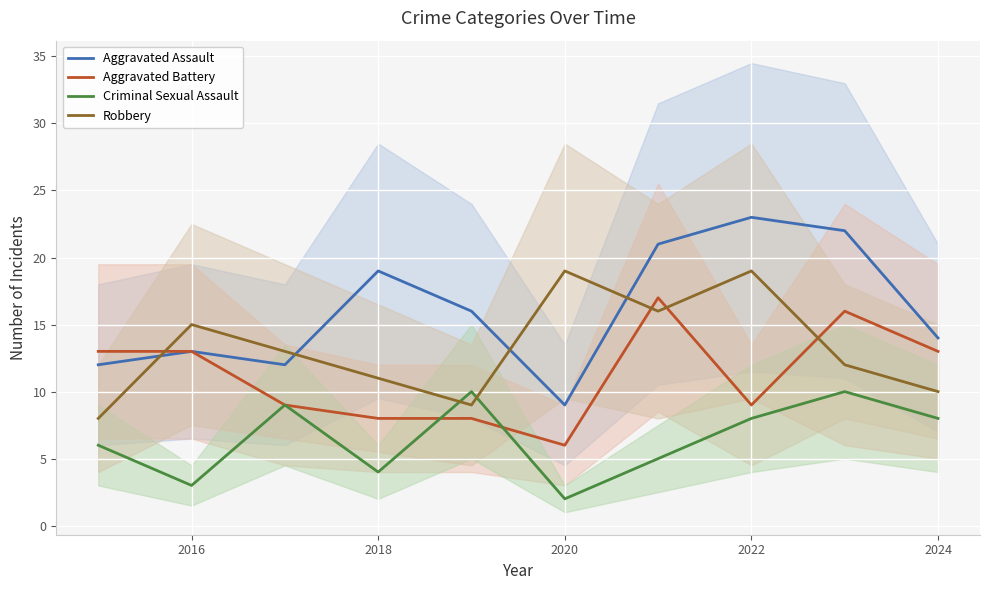

True or false: Robbery and Aggravated Assault intersect in this chart.

True